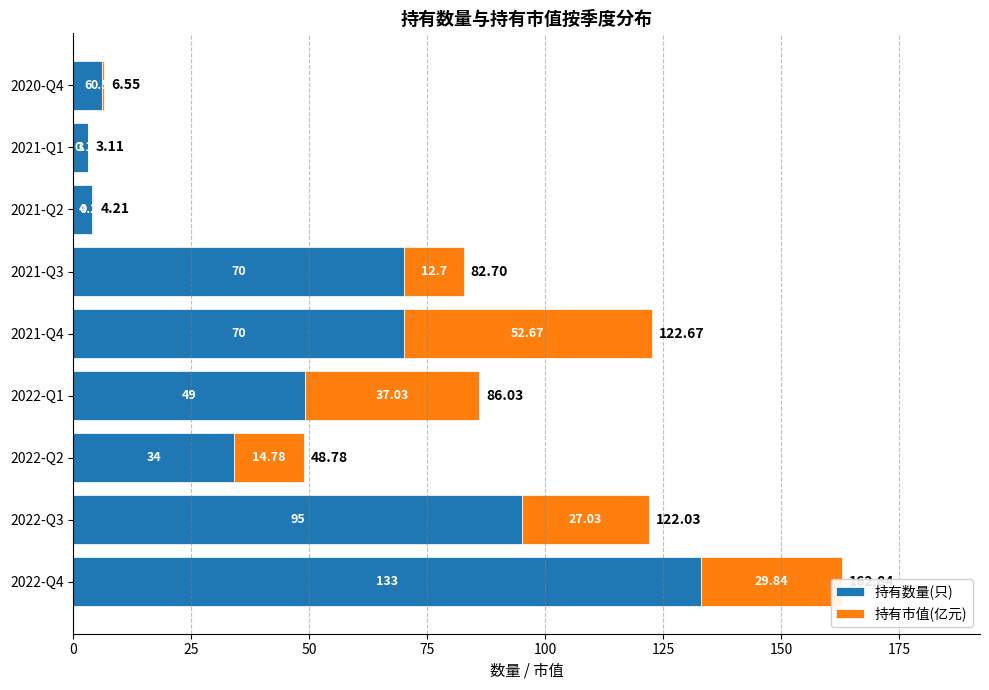

What is the total value across all series at 2021-Q2?

4.2